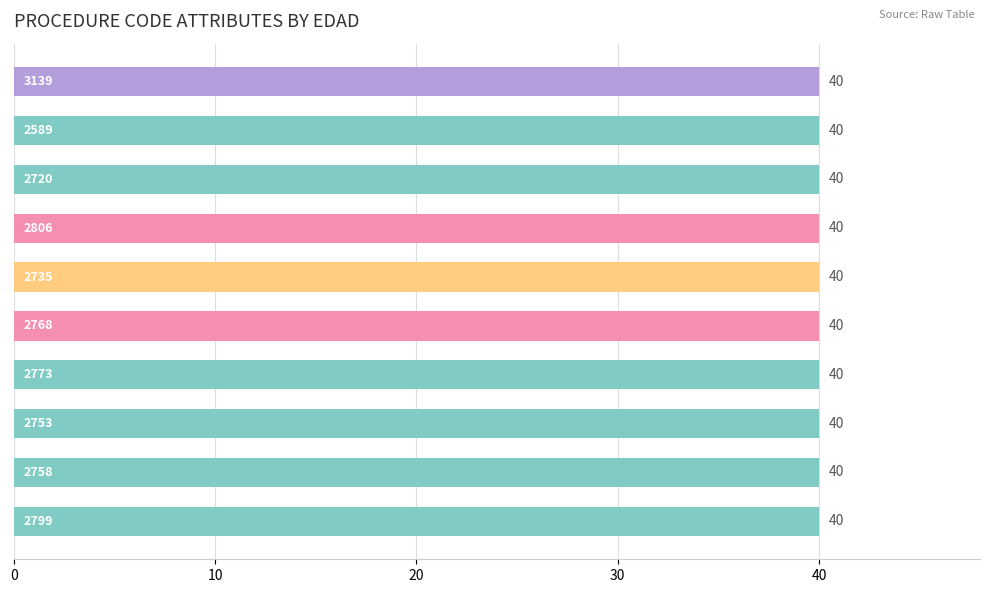

Is it true that DxPrincipal equals 886 at 2768?

False